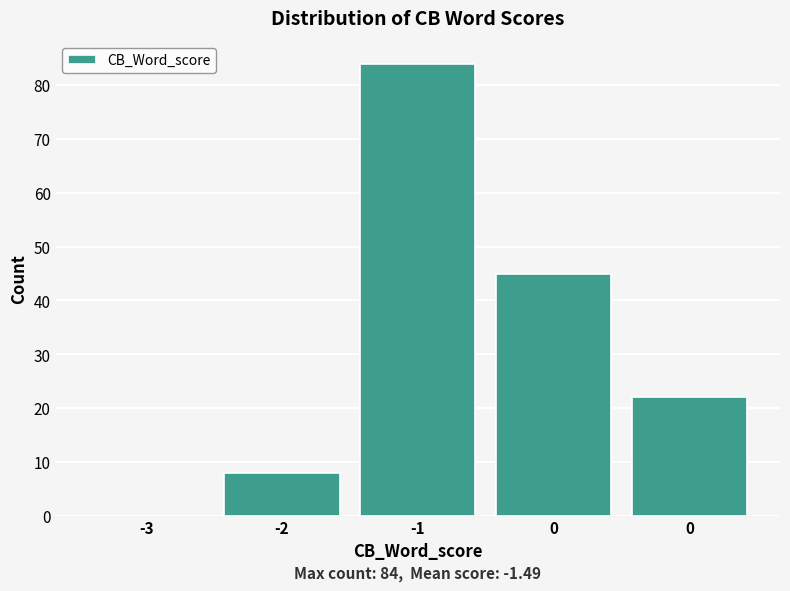

Count the number of categories in the chart.

5